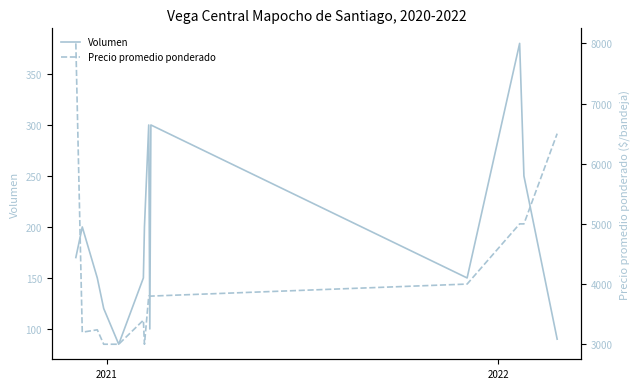

At how many categories does at least one series exceed 3530?

8